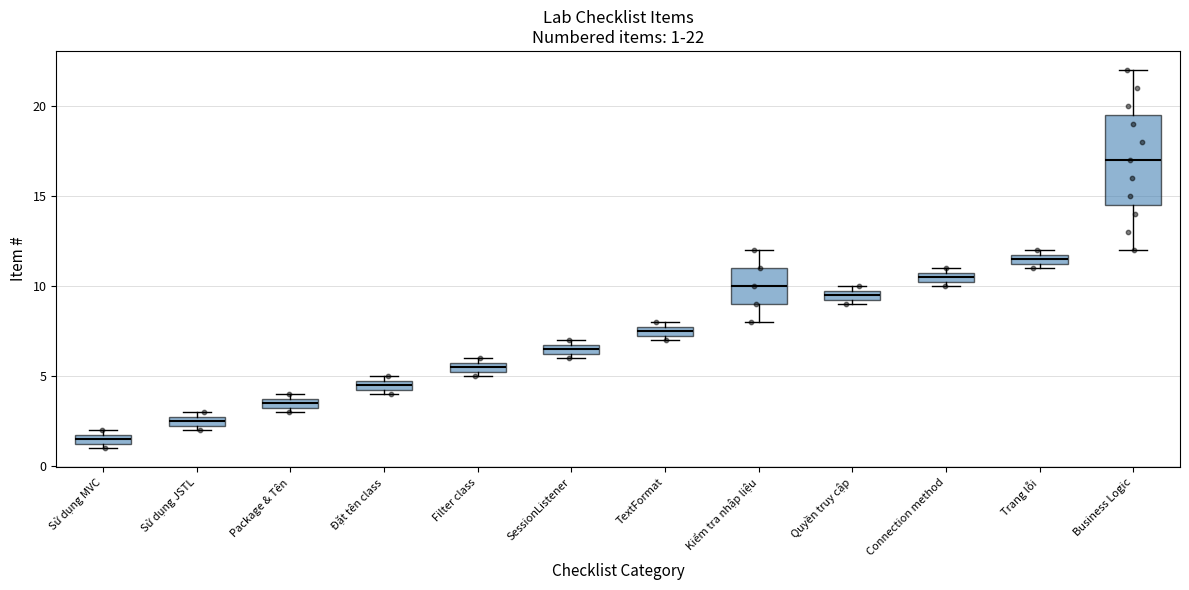

Comparing the boxes themselves (not the whiskers), which one is the tallest?

Business Logic